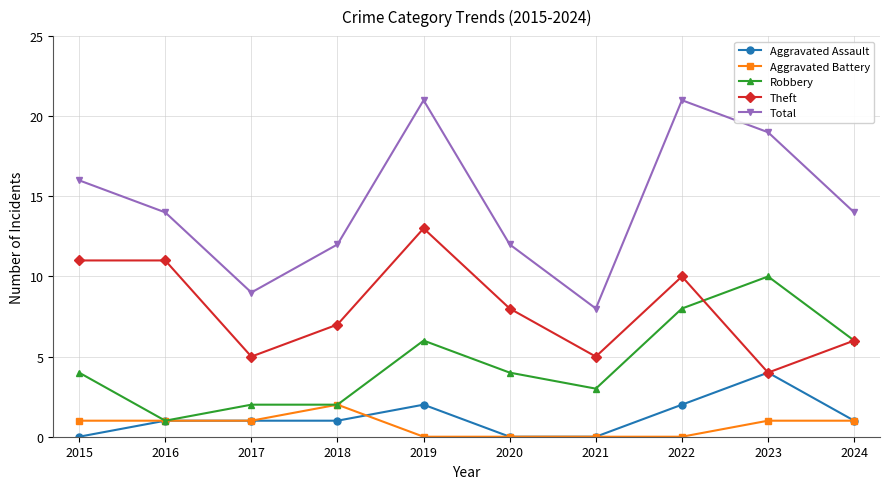

What is the value of the Total point at the 4th from the left?

12